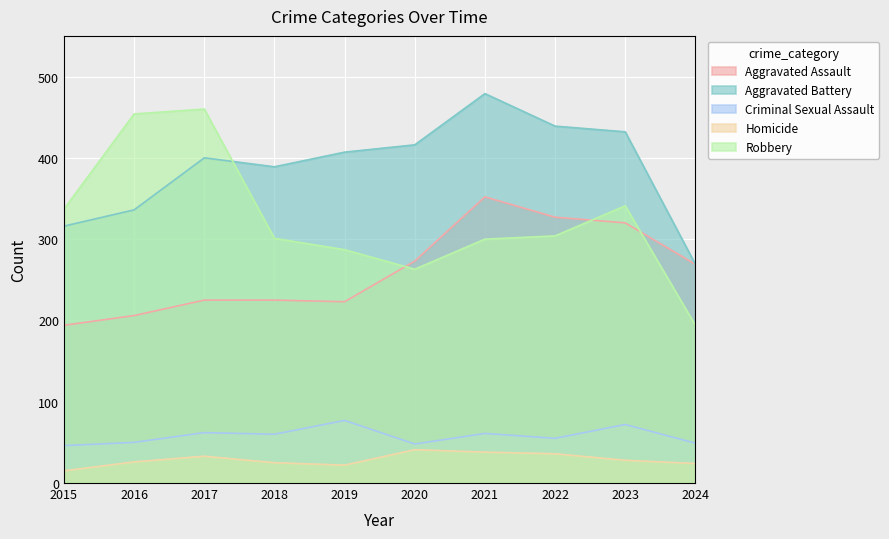

List the series in order of their peak value, highest first.

Aggravated Battery, Robbery, Aggravated Assault, Criminal Sexual Assault, Homicide